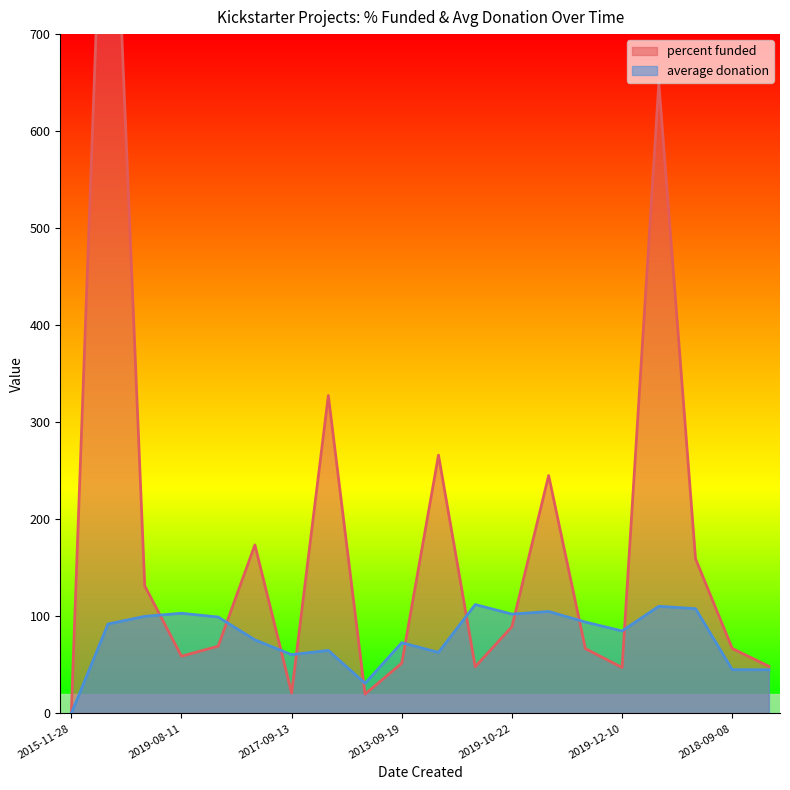

What is the sum of the average donation values at 2012-03-06 and 2013-09-19?

167.1